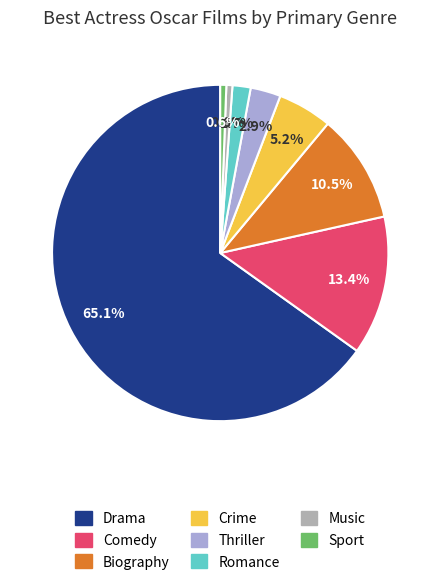

What is the largest slice in the pie chart?

Drama